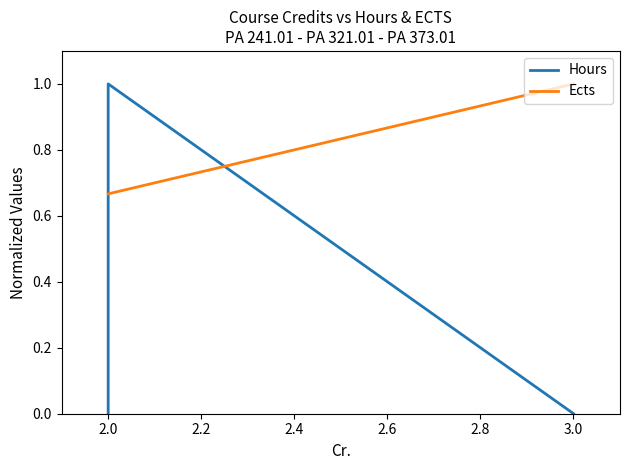

Count the Ects values in the range 0 to 1.

3